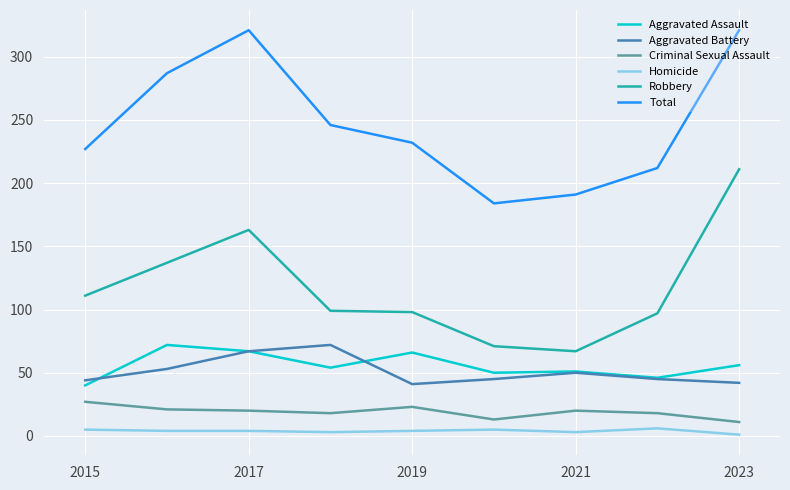

Which series has the largest total across all categories?

Total